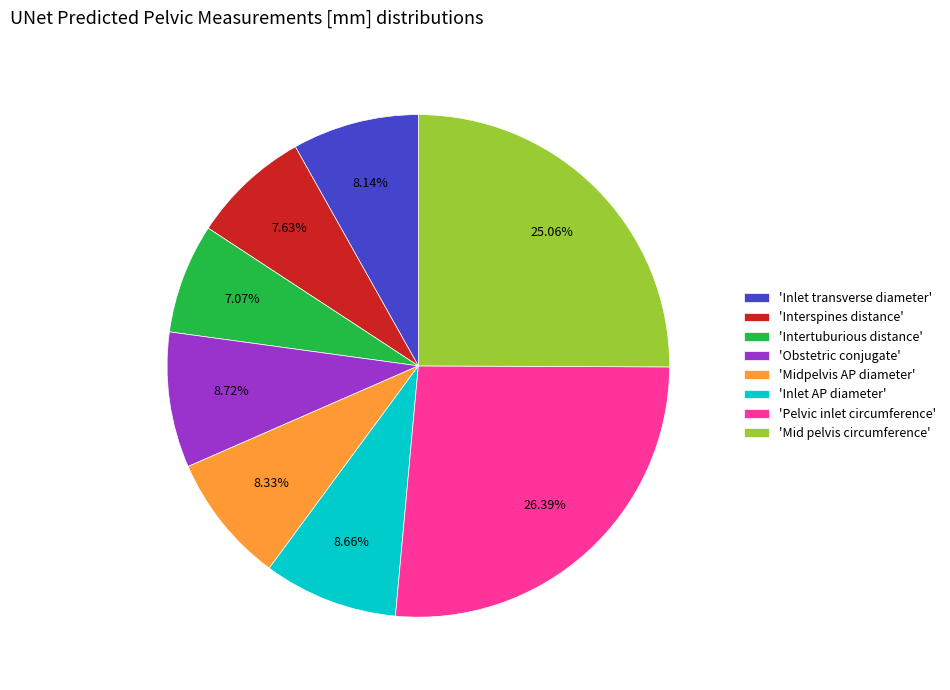

Between 'Obstetric conjugate' and 'Mid pelvis circumference', which is larger?

'Mid pelvis circumference'